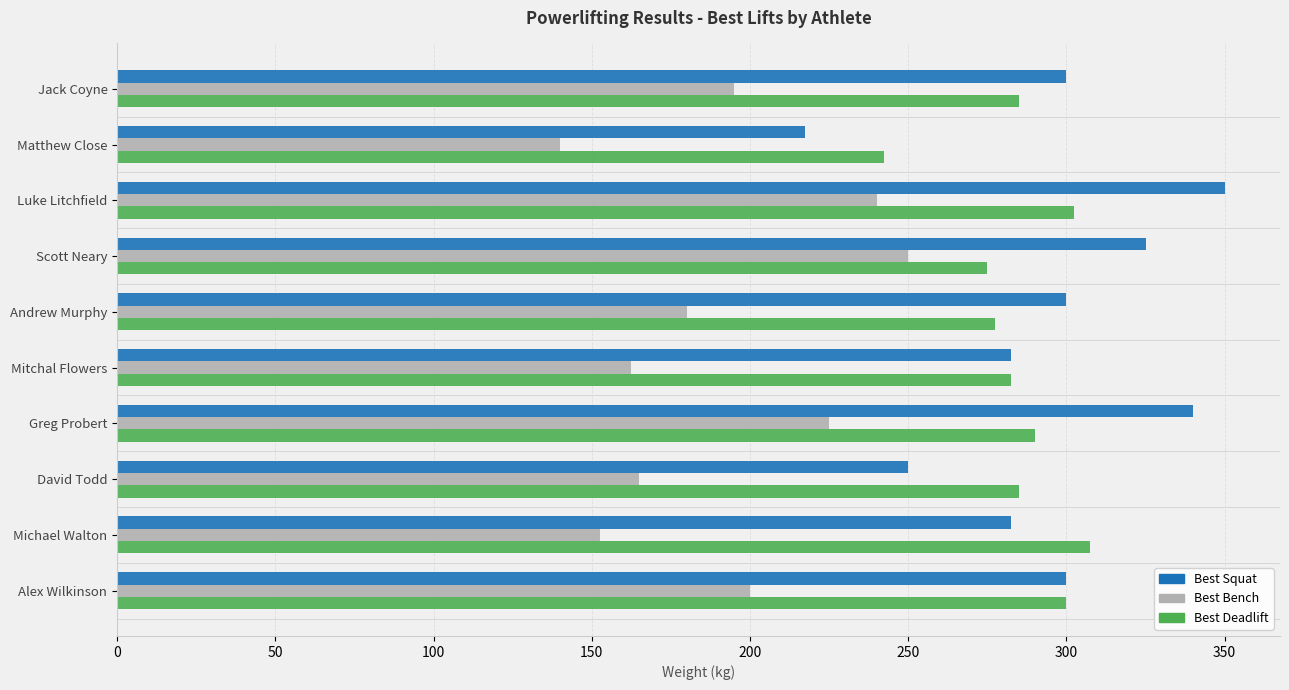

What is the sum of all Best Deadlift values?

2847.5